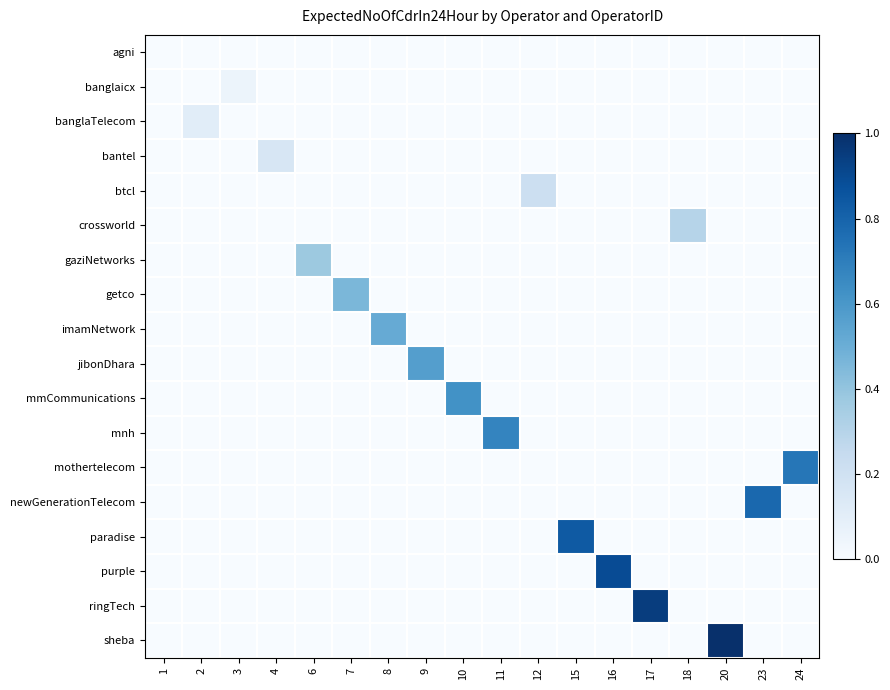

Which series has the largest total across all categories?

sheba